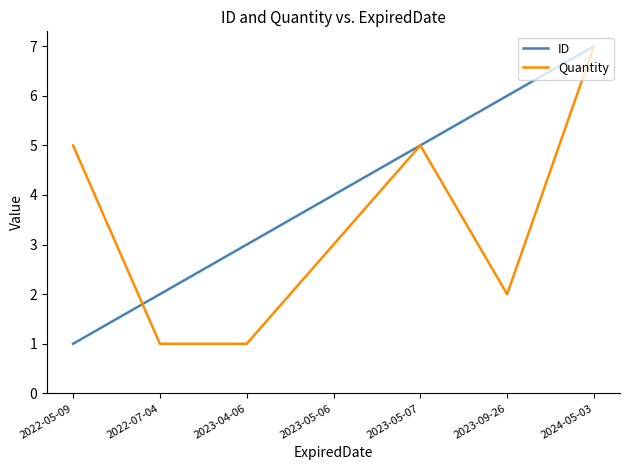

Does the chart have visible grid lines?

No